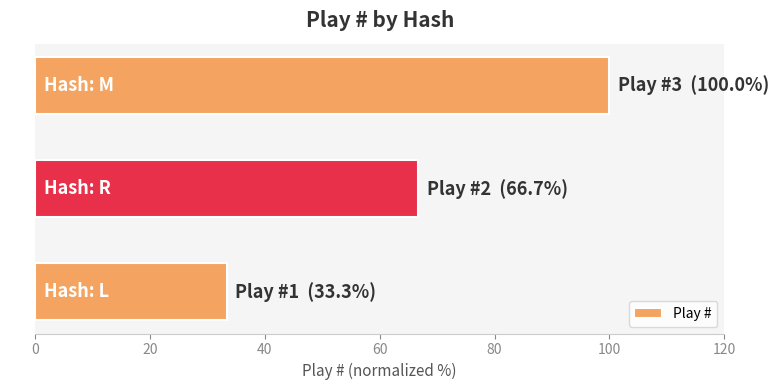

What is the ratio of the value at L to the value at M?

0.3